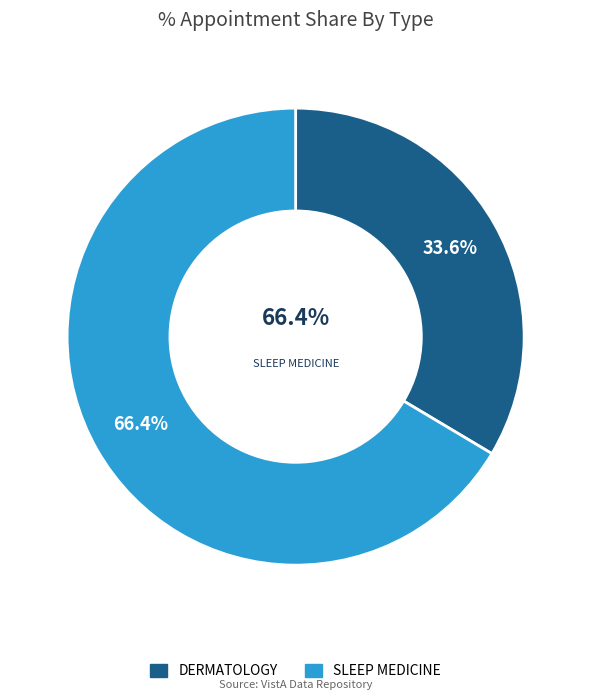

True or false: DERMATOLOGY accounts for 19% of the total.

False